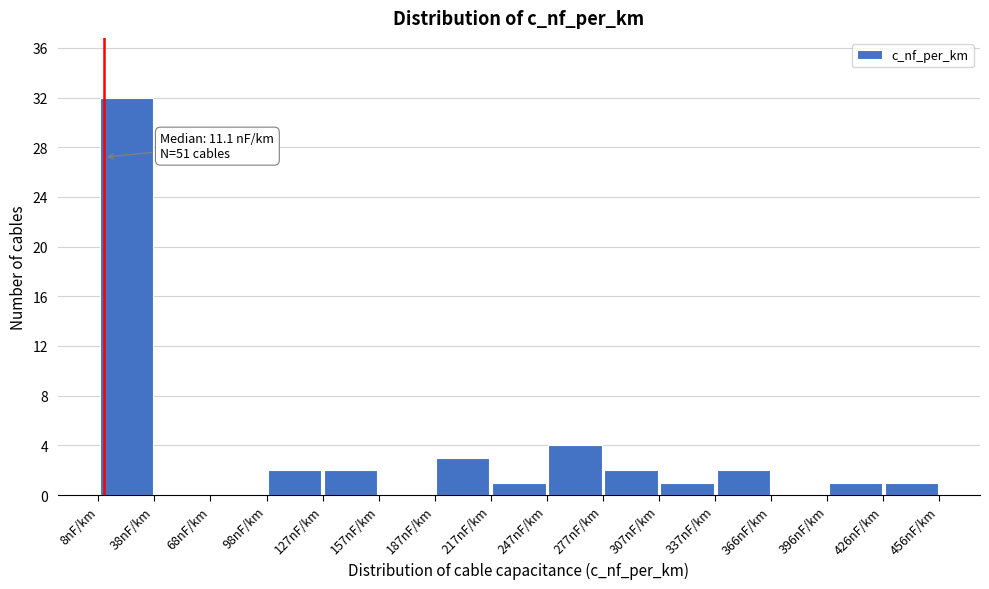

Over which range of the x-axis is the bar tallest?

10 to 40